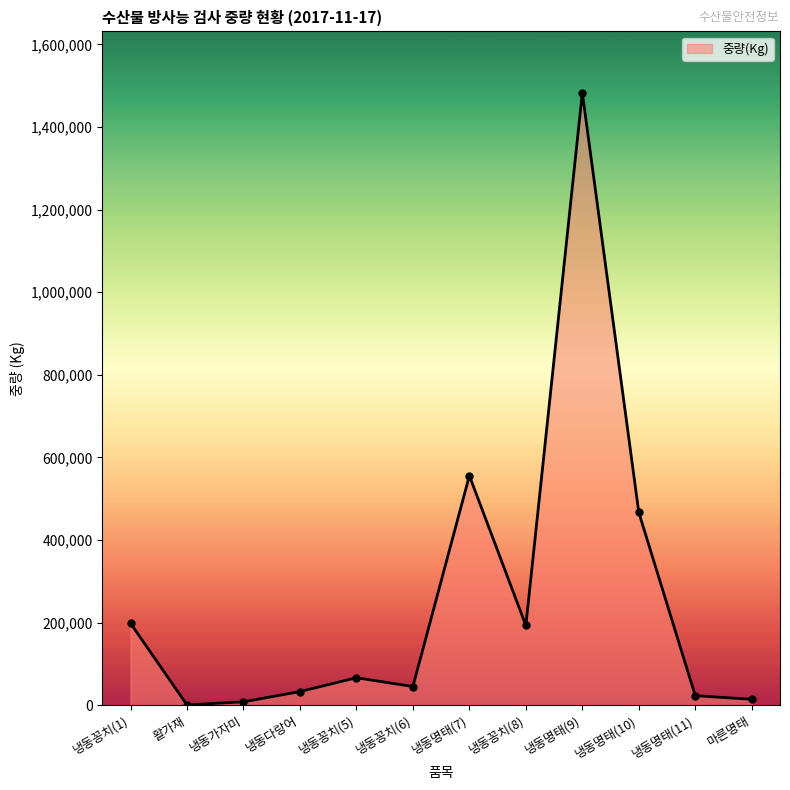

What position from the left is 마른명태?

12